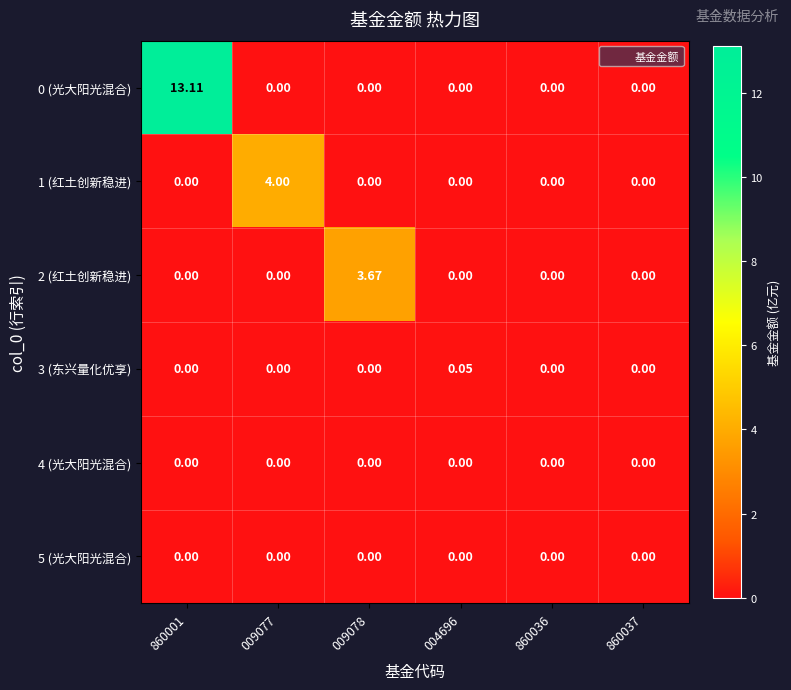

Reading right to left, what are all the values shown in this chart?

0 (光大阳光混合): 860037=0.0	860036=0.0	004696=0.0	009078=0.0	009077=0.0	860001=13.1
1 (红土创新稳进): 860037=0.0	860036=0.0	004696=0.0	009078=0.0	009077=4.0	860001=0.0
2 (红土创新稳进): 860037=0.0	860036=0.0	004696=0.0	009078=3.7	009077=0.0	860001=0.0
3 (东兴量化优享): 860037=0.0	860036=0.0	004696=0.1	009078=0.0	009077=0.0	860001=0.0
4 (光大阳光混合): 860037=0.0	860036=0.0	004696=0.0	009078=0.0	009077=0.0	860001=0.0
5 (光大阳光混合): 860037=0.0	860036=0.0	004696=0.0	009078=0.0	009077=0.0	860001=0.0